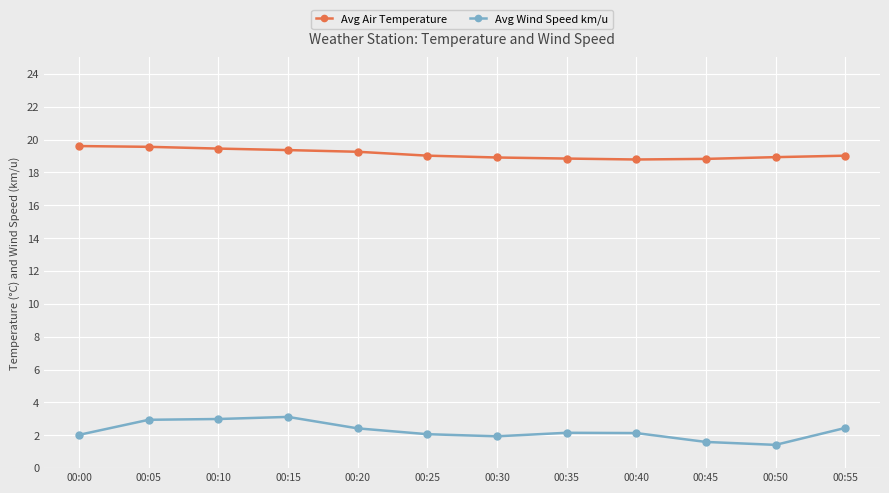

True or false: Avg Air Temperature and Avg Wind Speed km/u intersect in this chart.

False